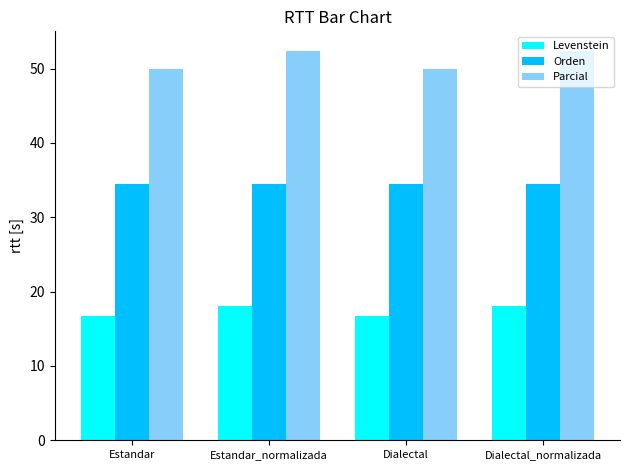

What is the maximum value shown in the chart?

52.4